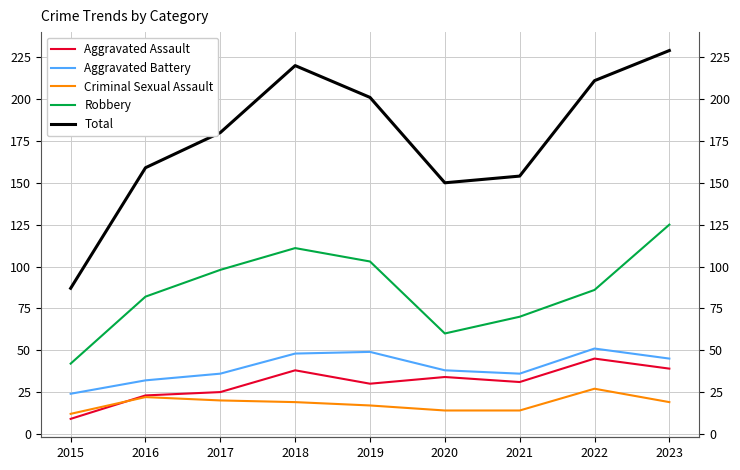

What is the difference between the highest and lowest values at 2020?

136